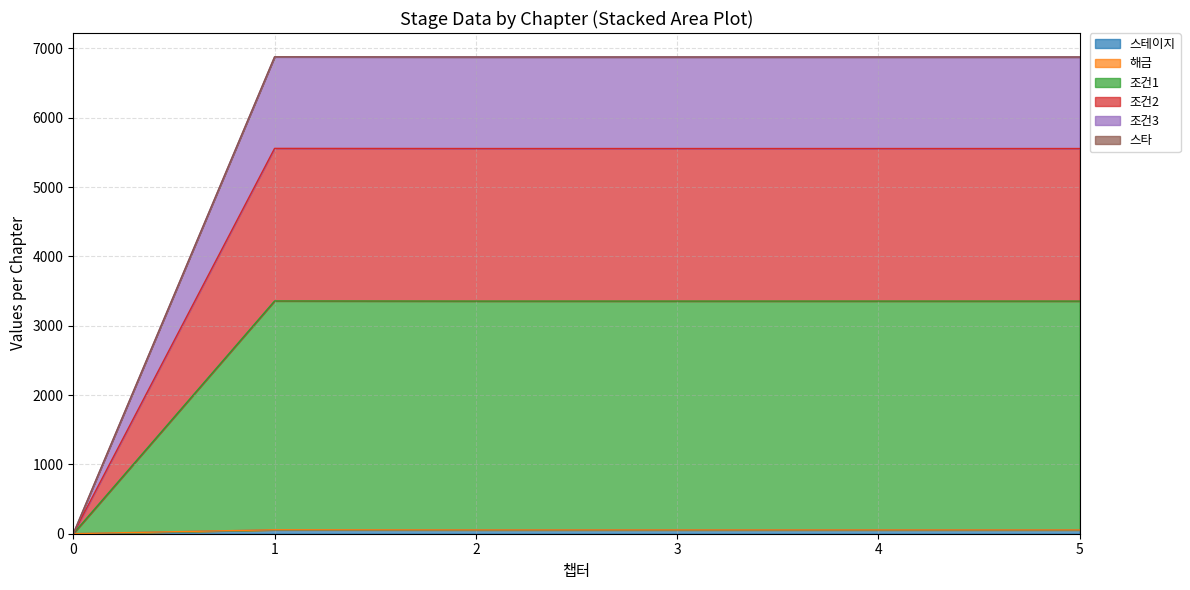

True or false: 조건2 and 조건1 cross at least once.

False